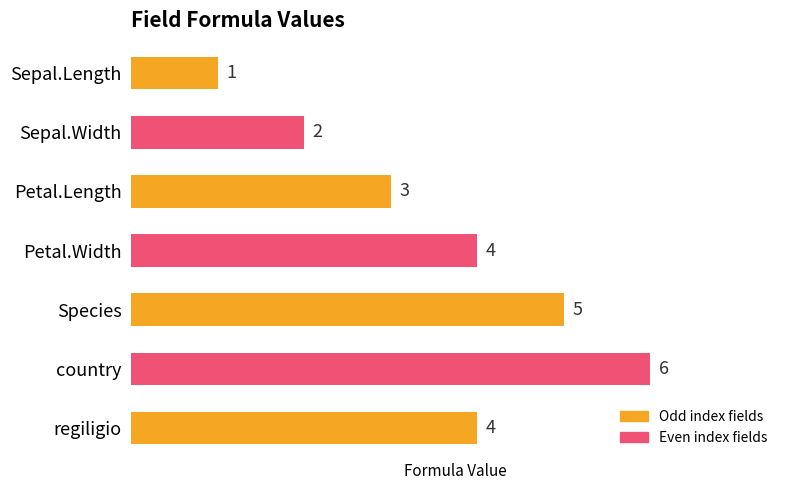

What is the change in value from Petal.Length to Species?

+2